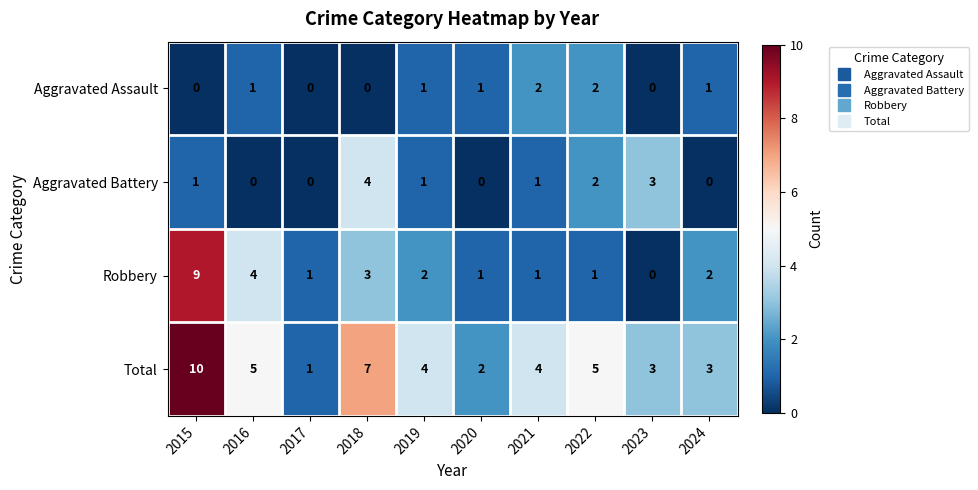

Which series changed the most between 2015 and 2022?

Robbery